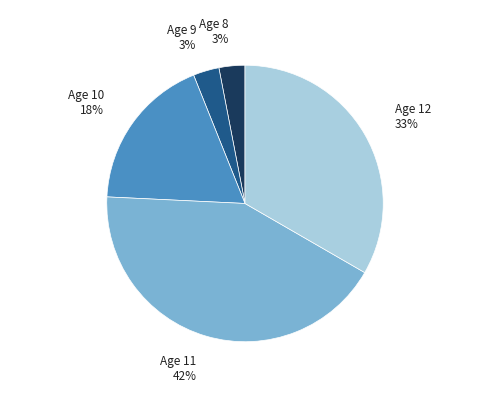

Is there a majority slice in this chart?

No